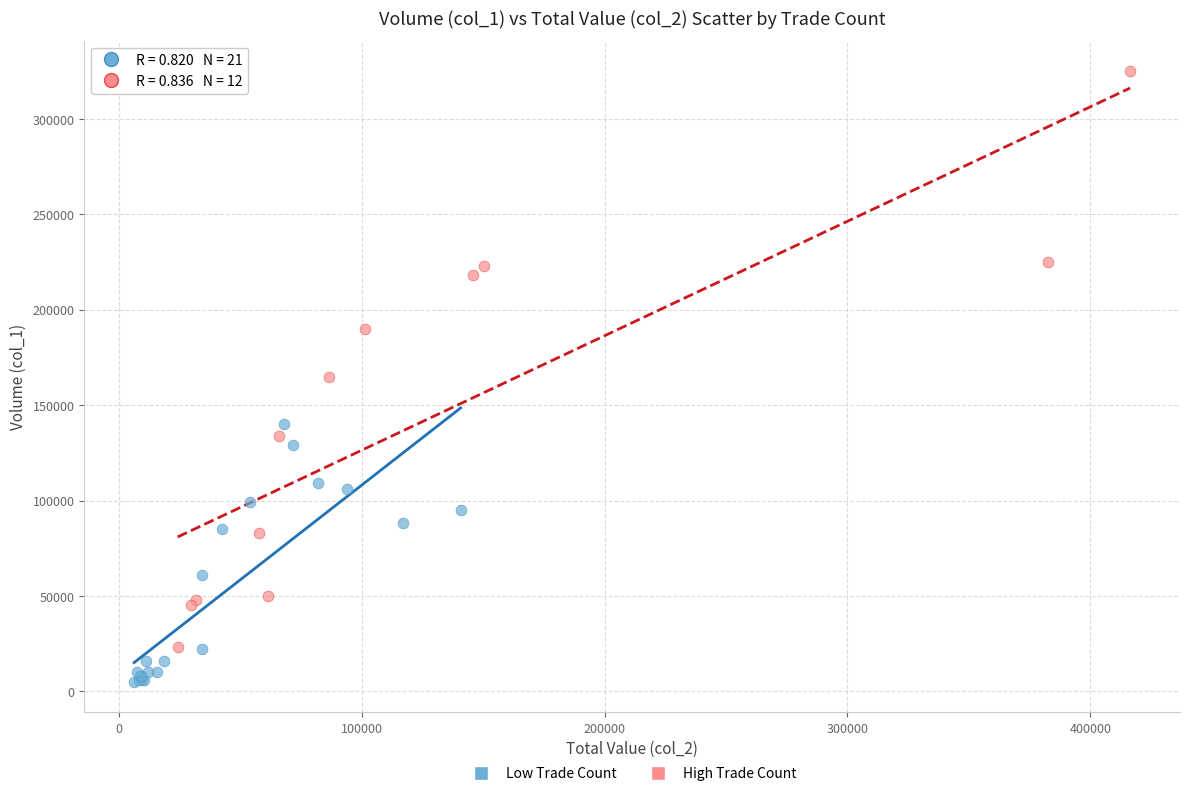

Which series has the largest Y range (max minus min)?

High Trade Count